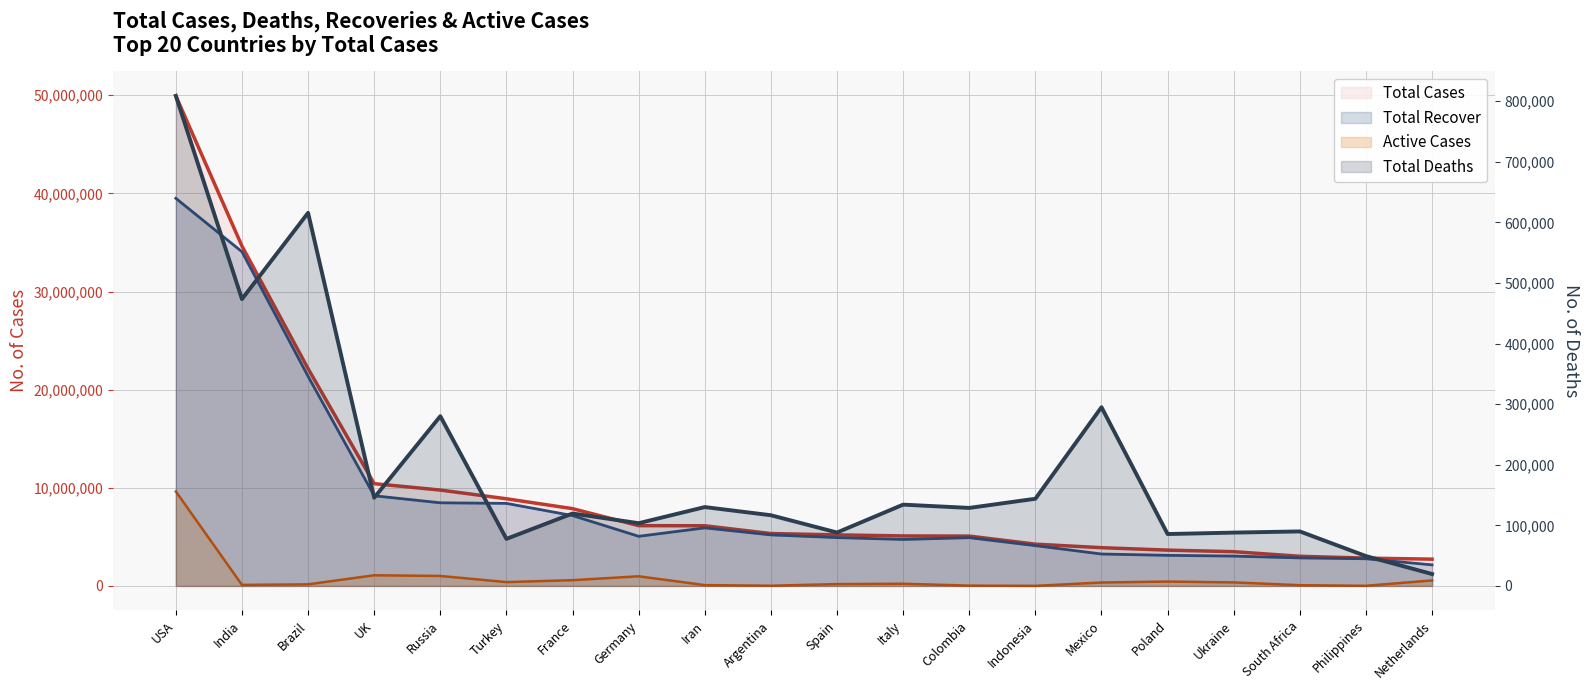

What are all the series names shown in the legend?

Total Cases, Total Deaths, Total Recover, Active Cases